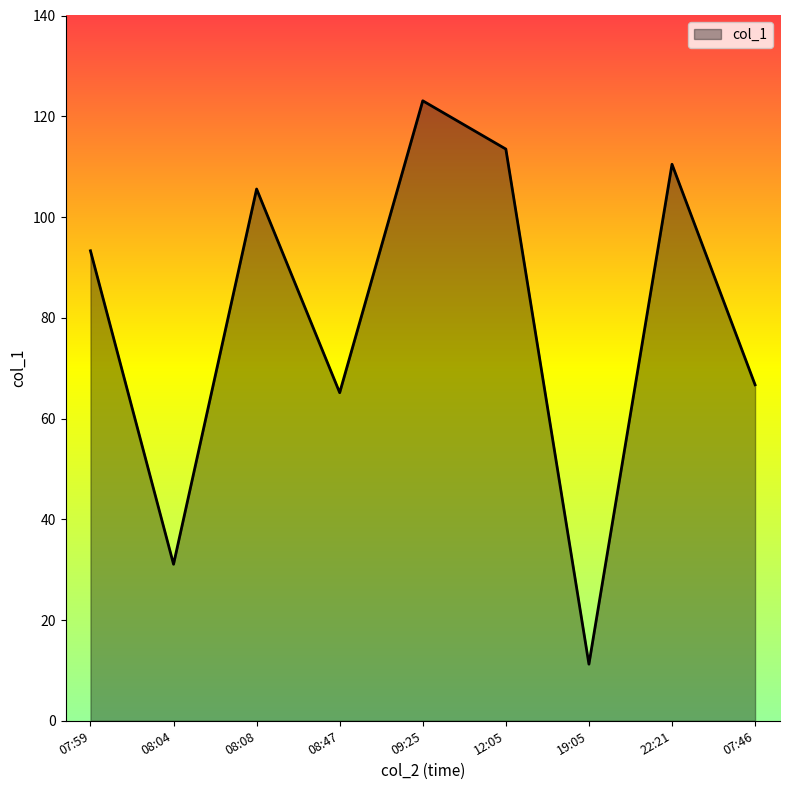

Does the chart have visible grid lines?

No